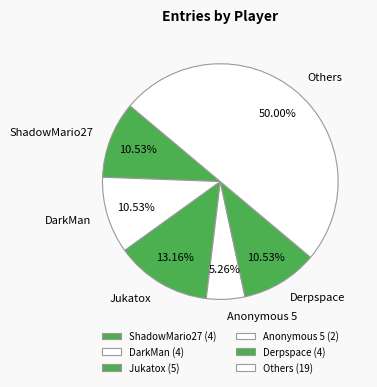

Is Jukatox the majority of the pie?

No